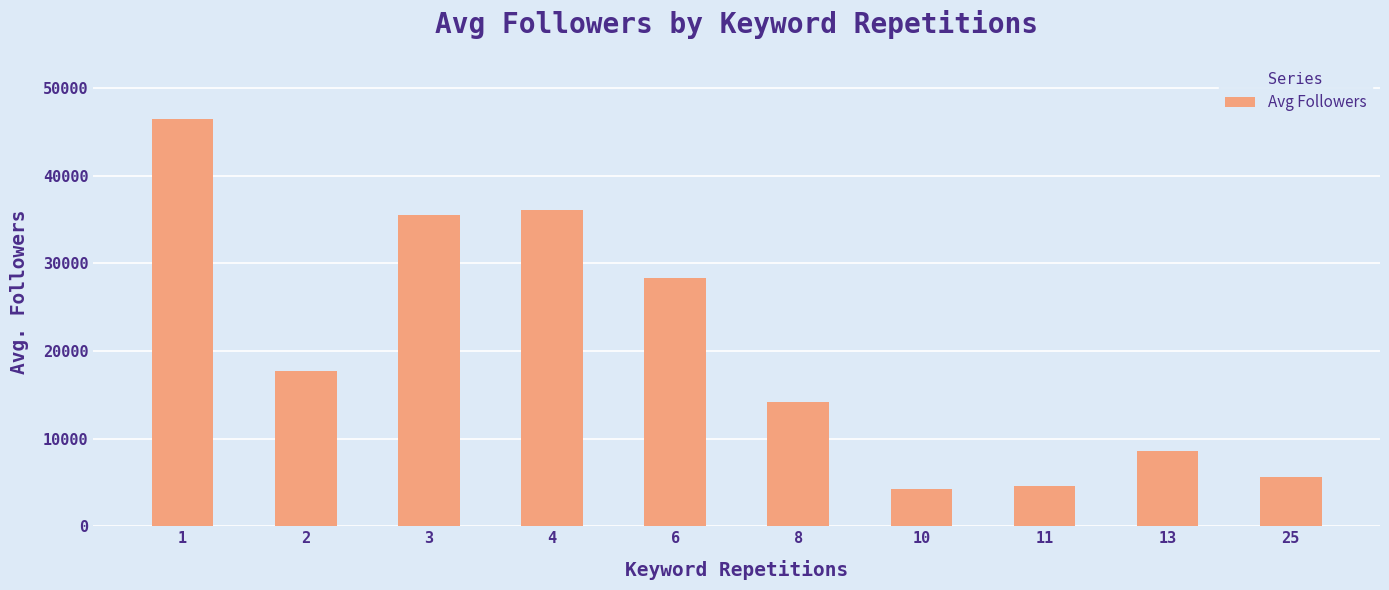

What is the maximum value shown in the chart?

46458